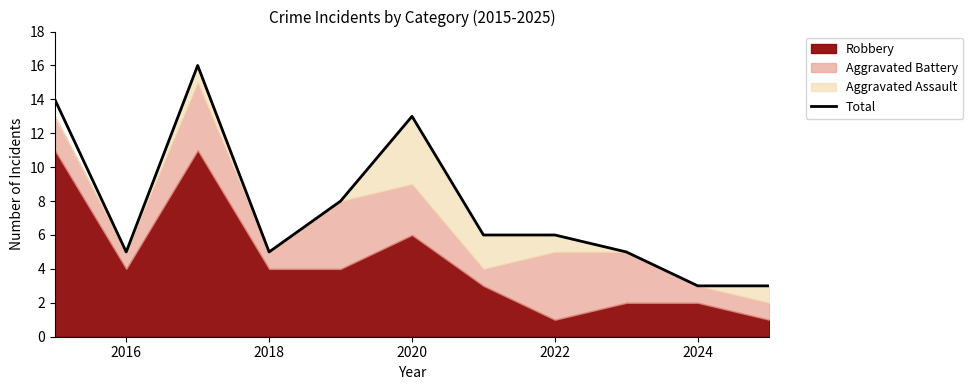

Reading left to right, extract all data points from this chart.

14	5	16	5	8	13	6	6	5	3	3